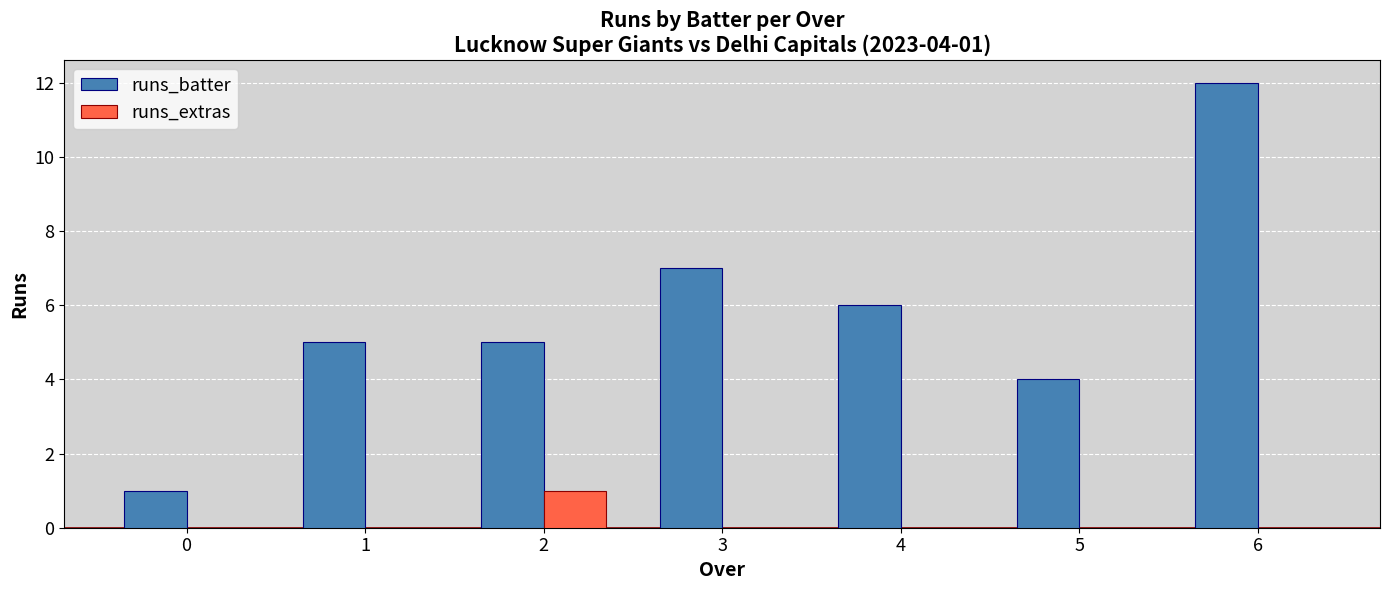

How many groups of bars are there?

7